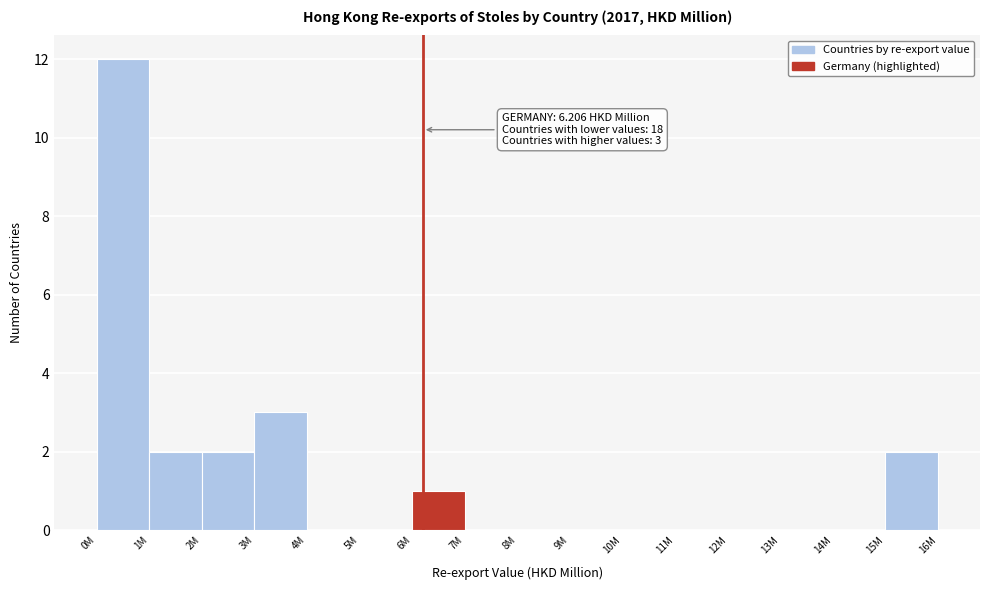

Reading left to right, transcribe all the data shown in this chart.

0M=12	1M=2	2M=2	3M=3	4M=0	5M=0	6M=1	7M=0	8M=0	9M=0	10M=0	11M=0	12M=0	13M=0	14M=0	15M=2